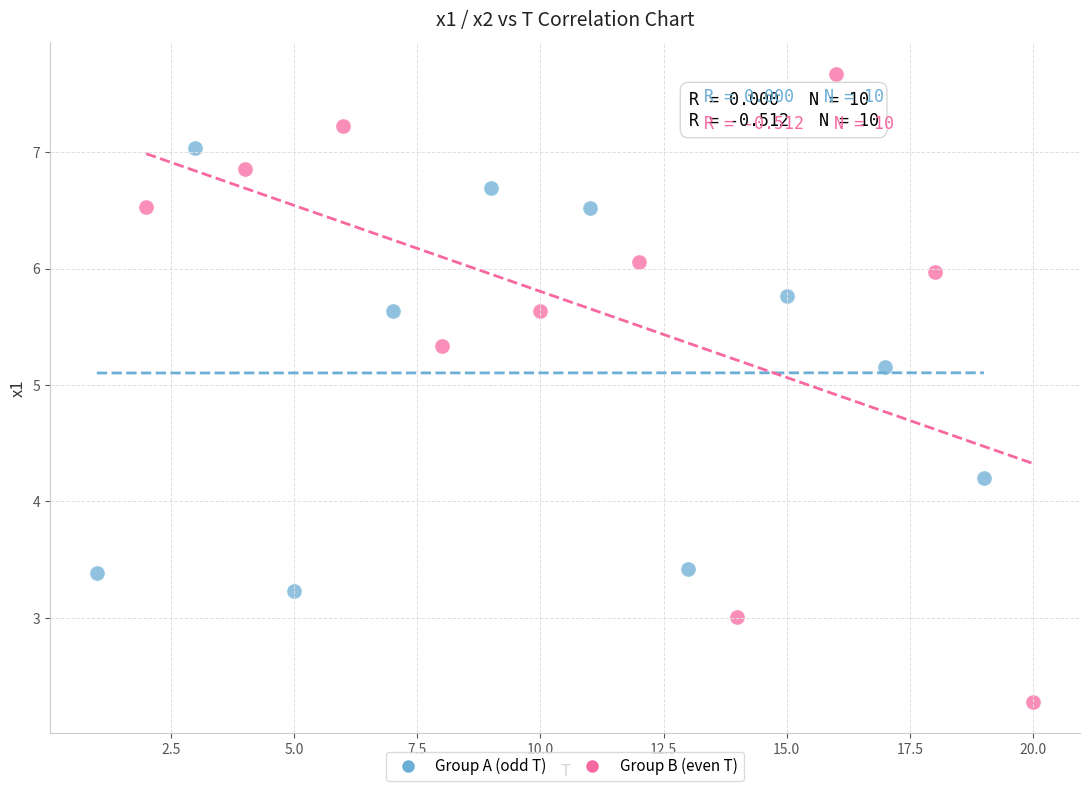

What are all the series names shown in the legend?

Group A (odd T), Group B (even T)